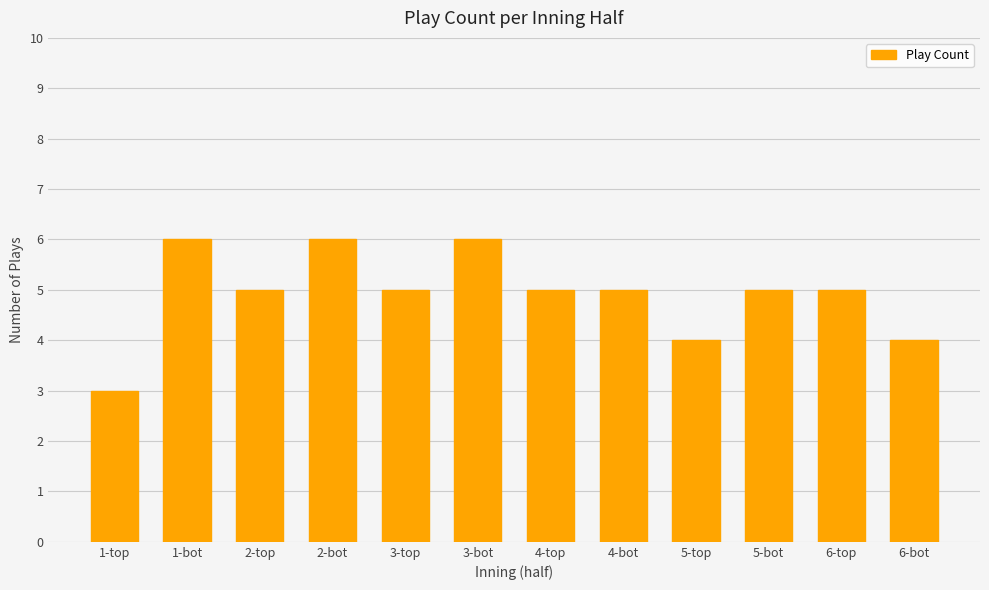

What is the maximum value shown in the chart?

6